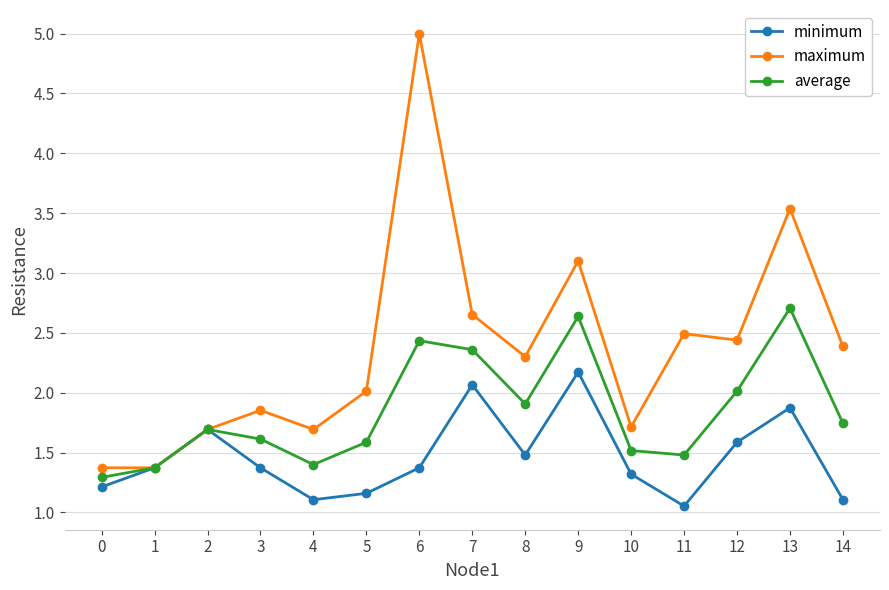

Where is the first local minimum for minimum?

4